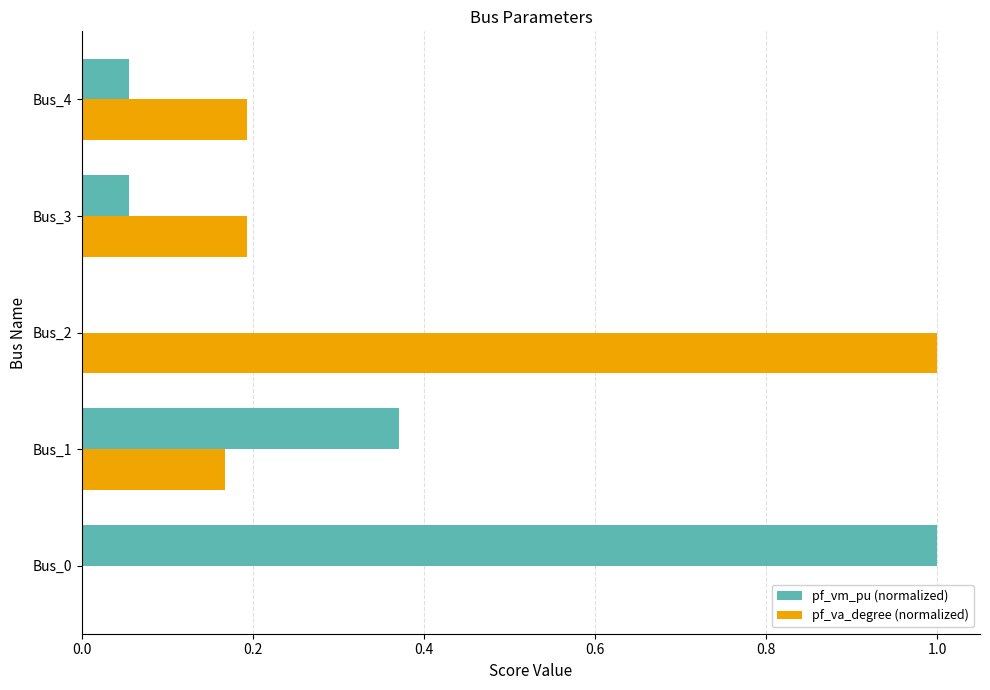

What is the maximum value shown in the chart?

1.0